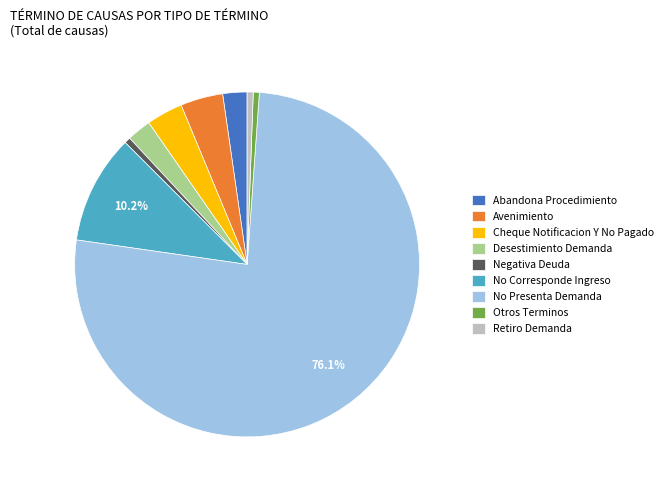

What percentage is the Desestimiento Demanda slice, to the nearest percent?

2%